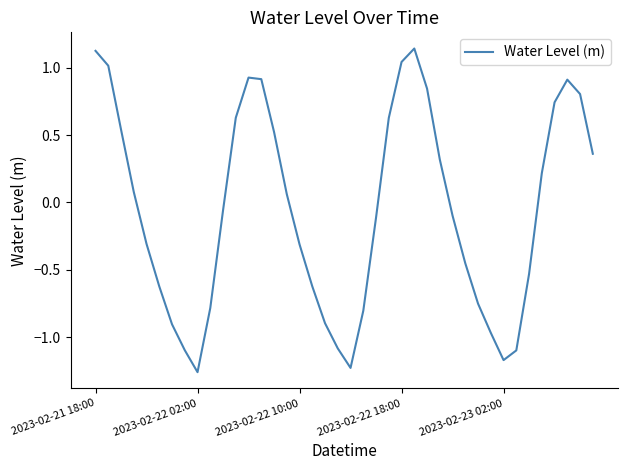

What is the difference between the maximum and minimum values?

2.4